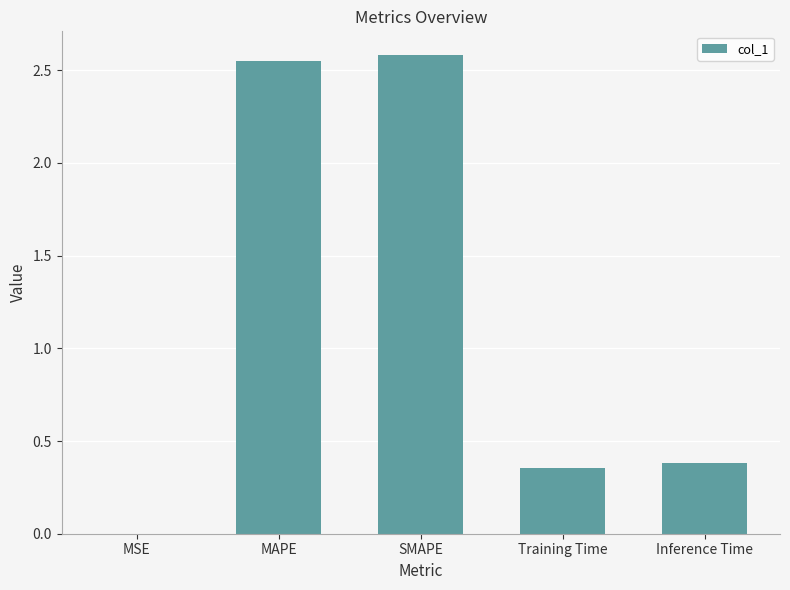

Are the bars grouped side by side (vs. stacked)?

No